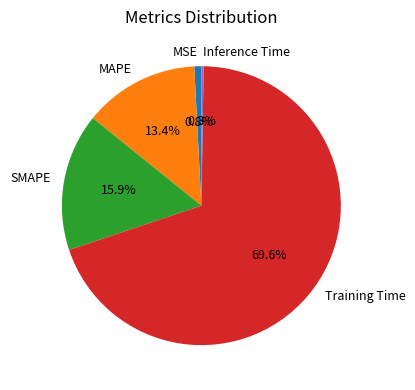

Which category accounts for the majority?

Training Time